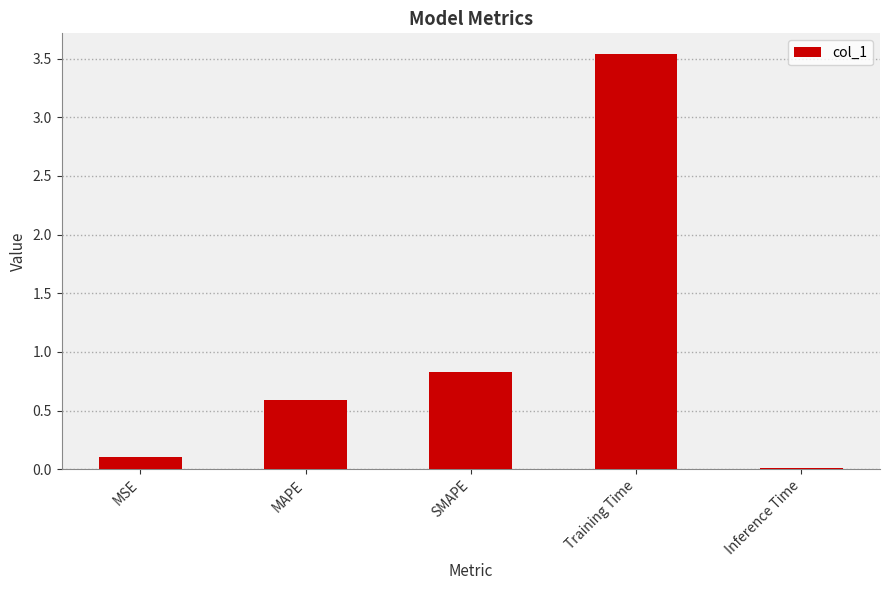

What is the sum of all values?

5.1